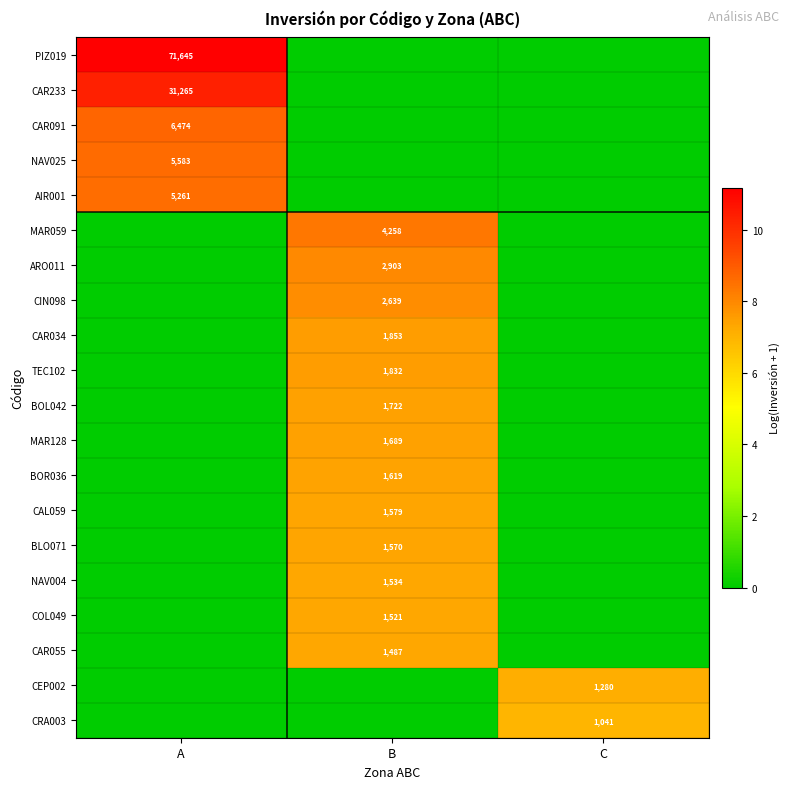

The value of CRA003 at C is 1041. True or false?

True